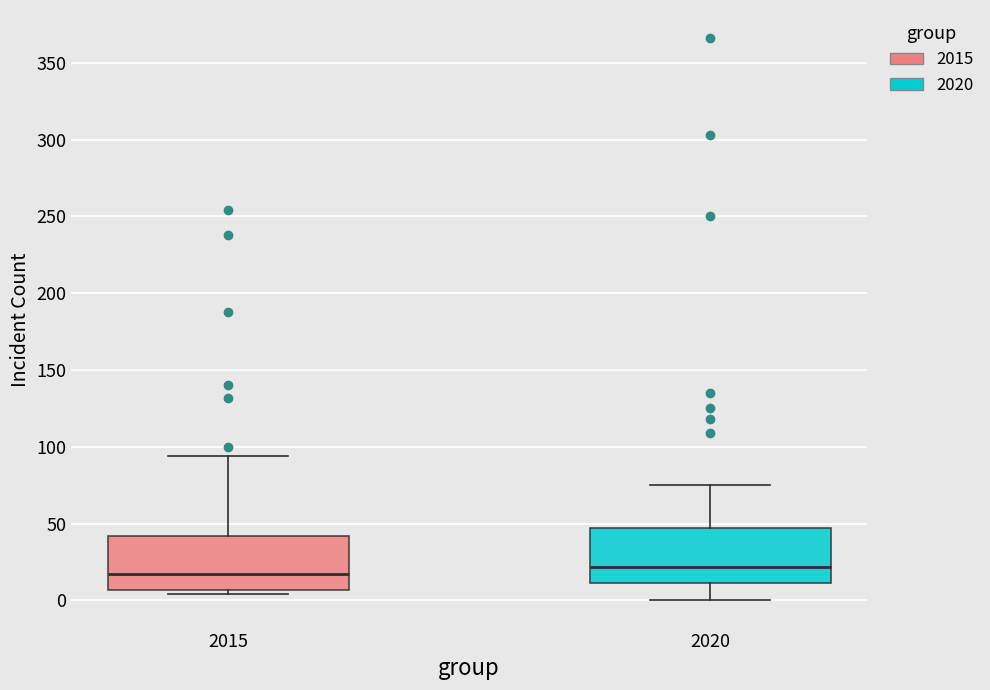

Reading left to right, read every box against the y-axis: the position of its median line, the range the box covers, and the ends of its whiskers. The values are not printed on the chart, so give them approximately, as read against the axis.

2015: median 15, box 5 to 40, whiskers 5 (just below the box's lower edge) to 95
2020: median 20, box 10 to 45, whiskers 0 to 75